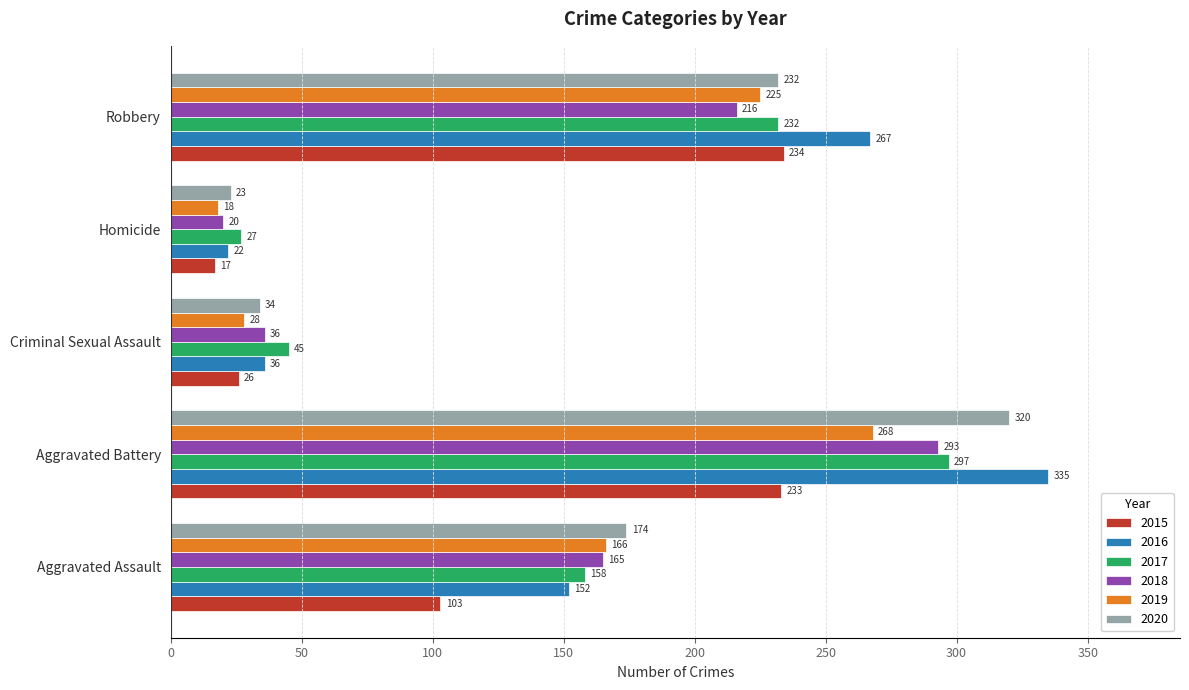

Which category has the lowest value in the 2018 series?

Homicide